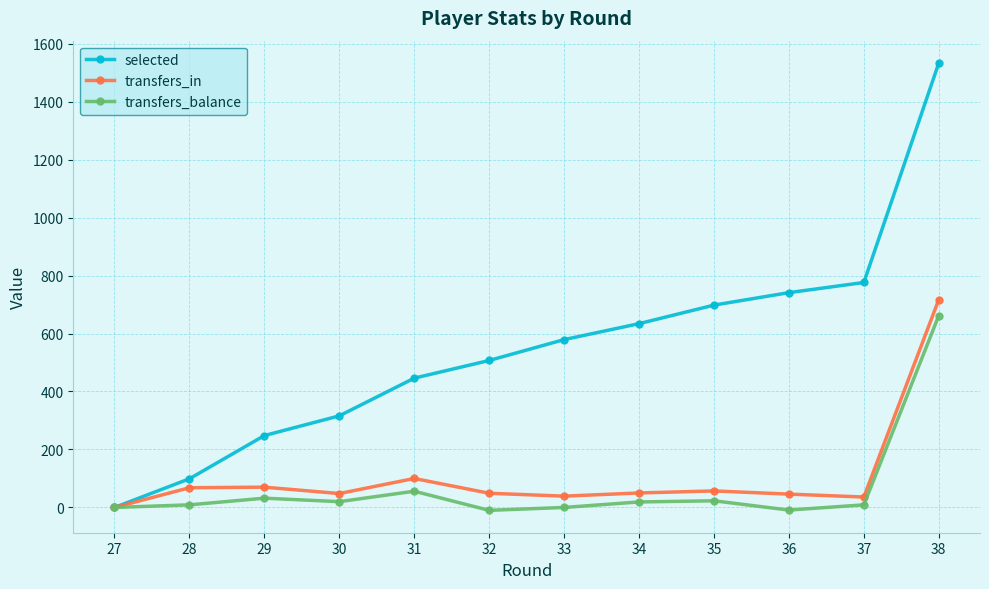

How many distinct data groups are displayed?

3